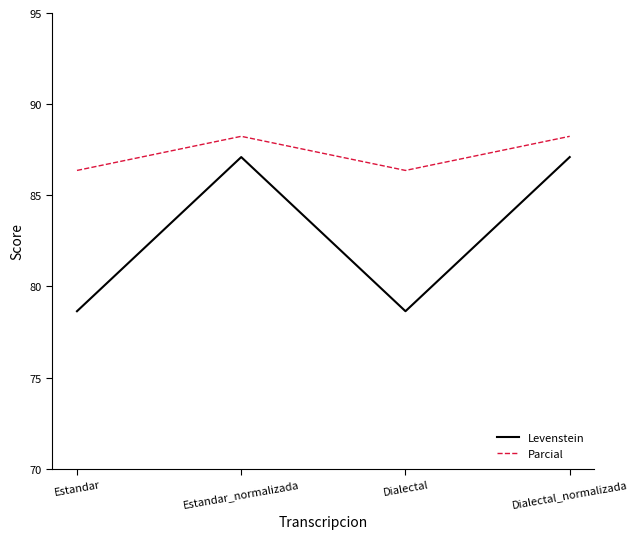

What is the approximate value of Parcial at Dialectal_normalizada?

88.2